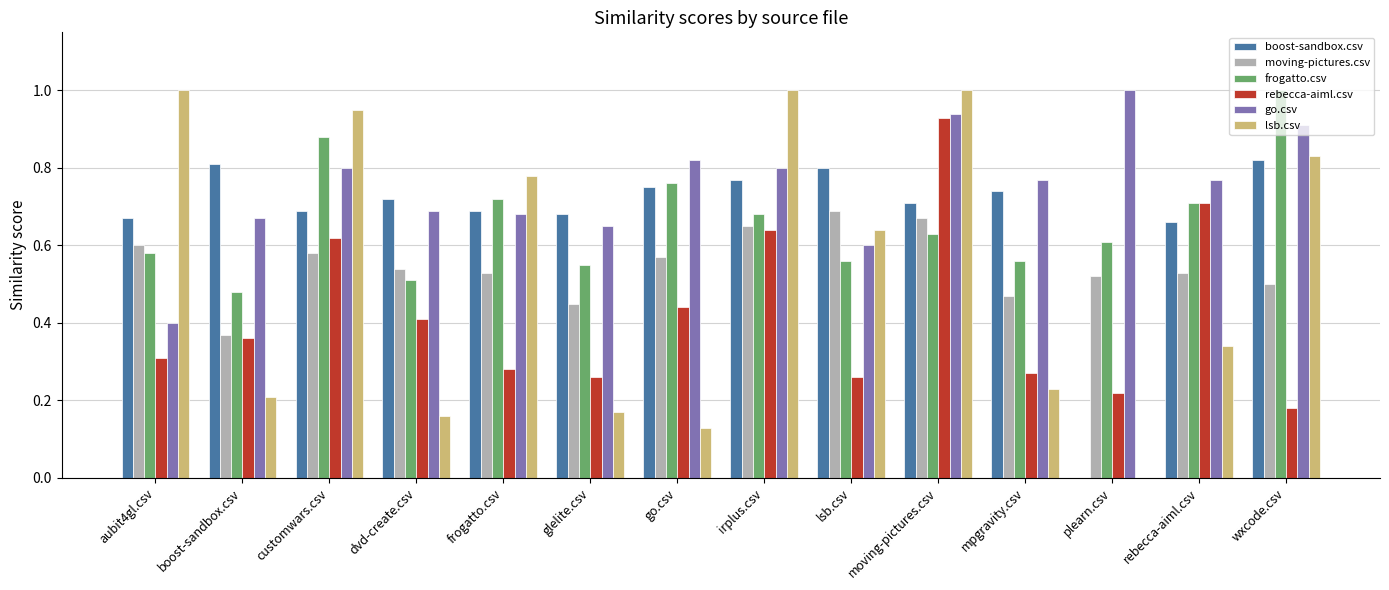

Which series changed the most between customwars.csv and go.csv?

lsb.csv